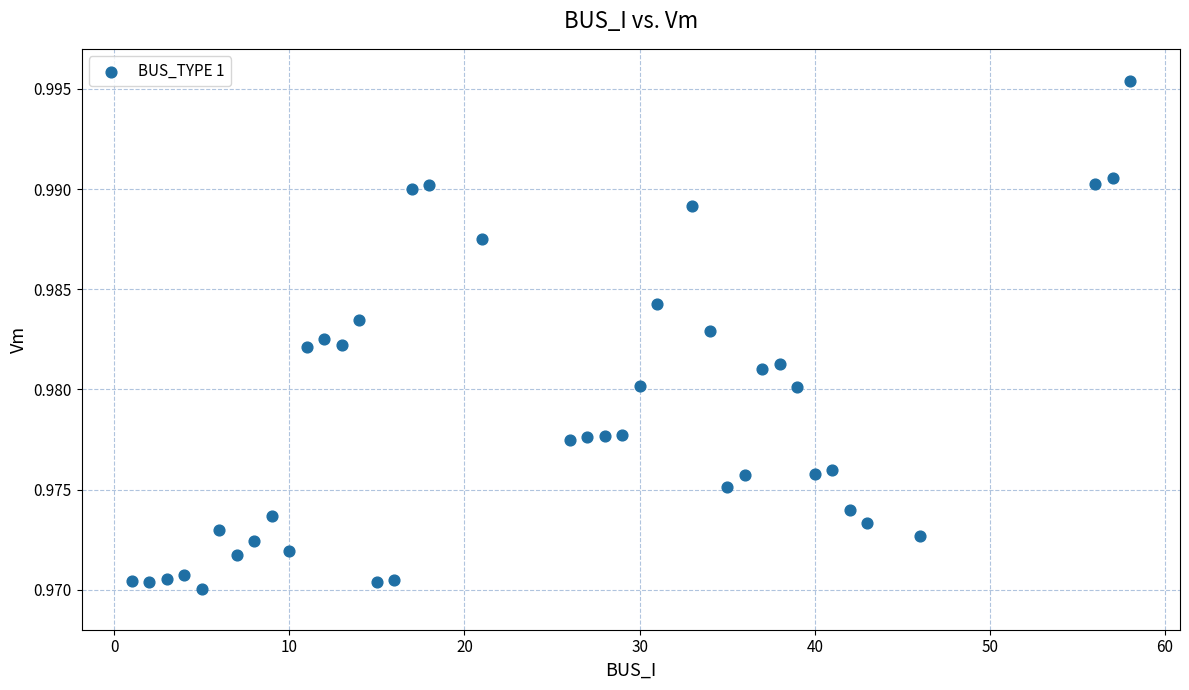

What is the range of X values (max minus min)?

57.0